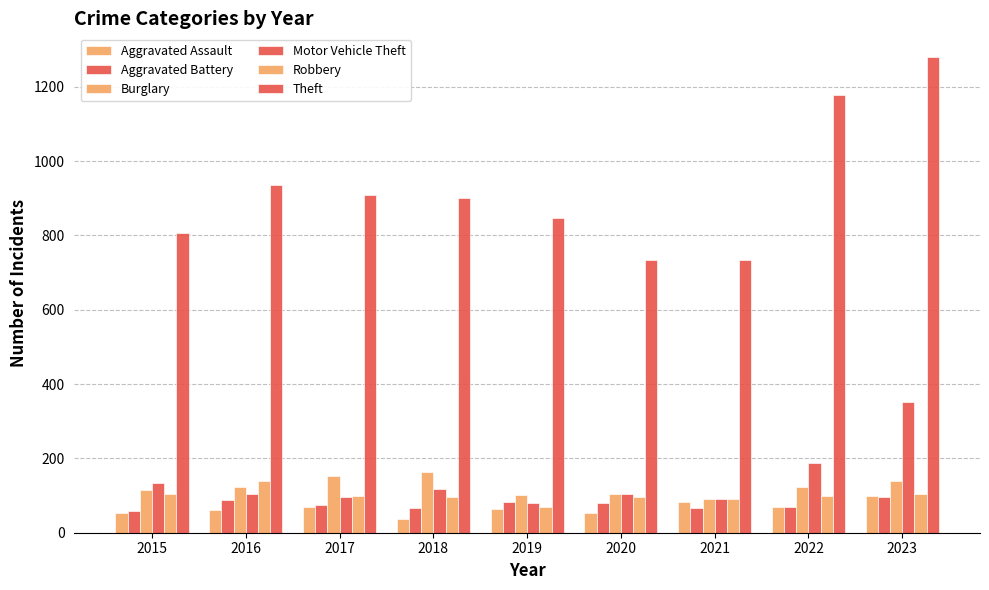

At which label does Theft reach its minimum?

2020